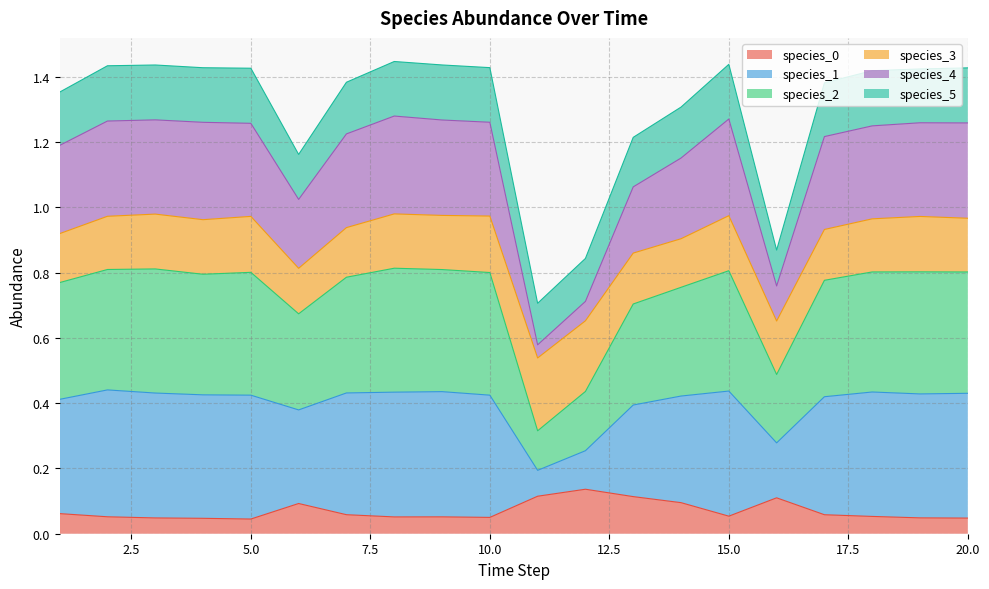

At which label does species_4 reach its minimum?

11